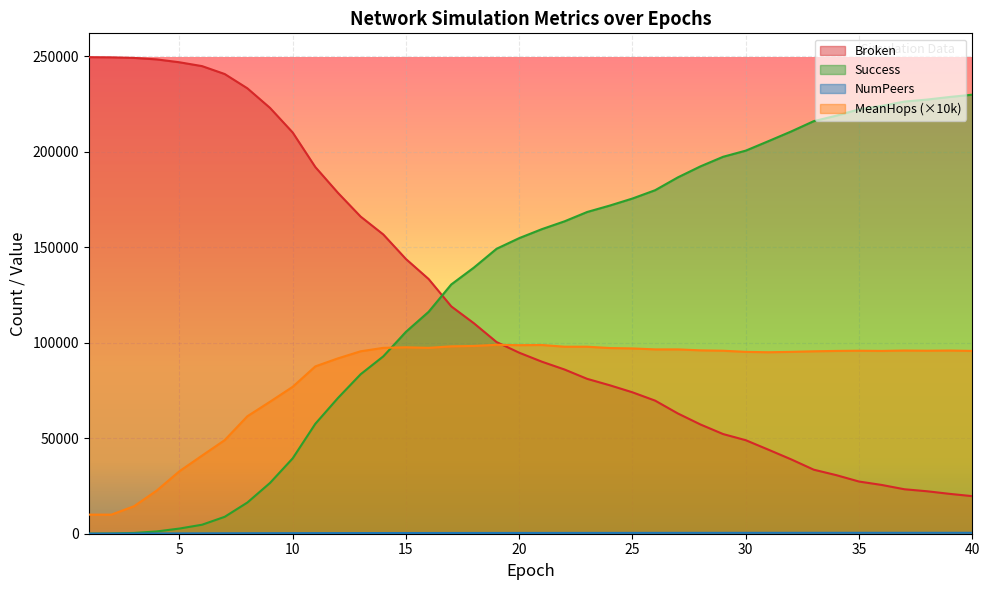

True or false: MeanHops and Broken intersect in this chart.

True